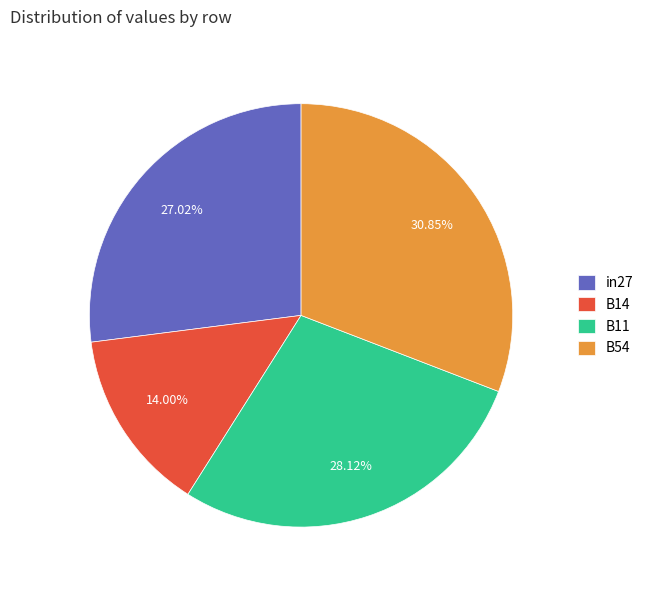

Rank the categories by value from lowest to highest.

B14, in27, B11, B54